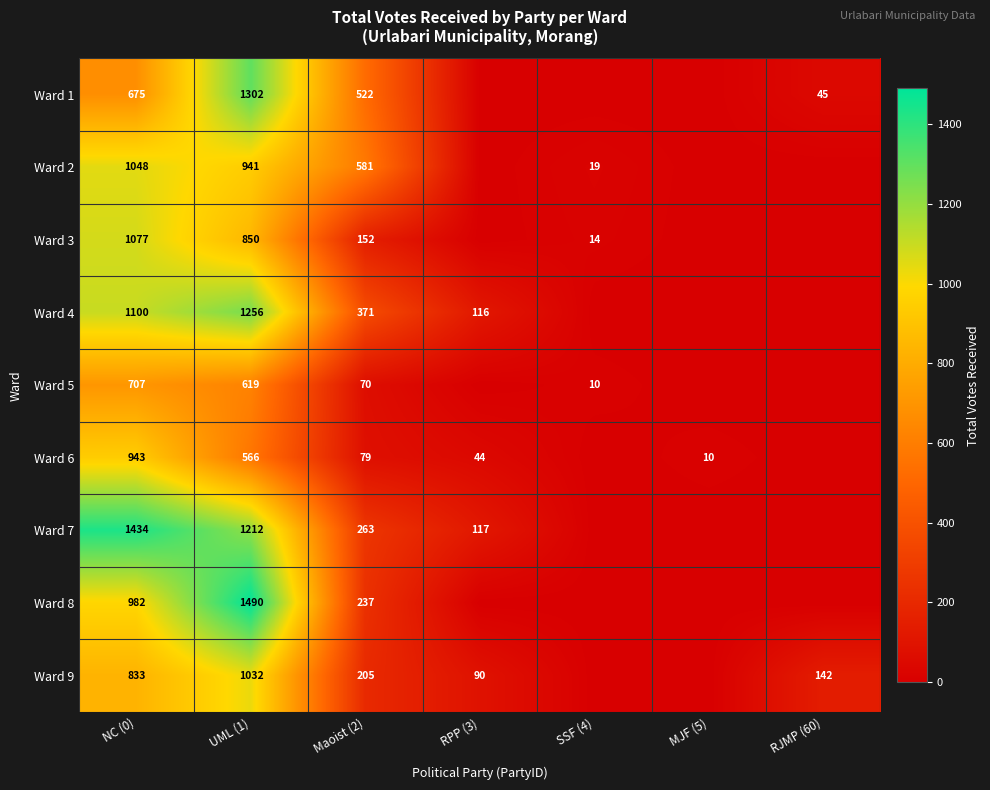

At which category is the sum across all series the highest?

UML (1)